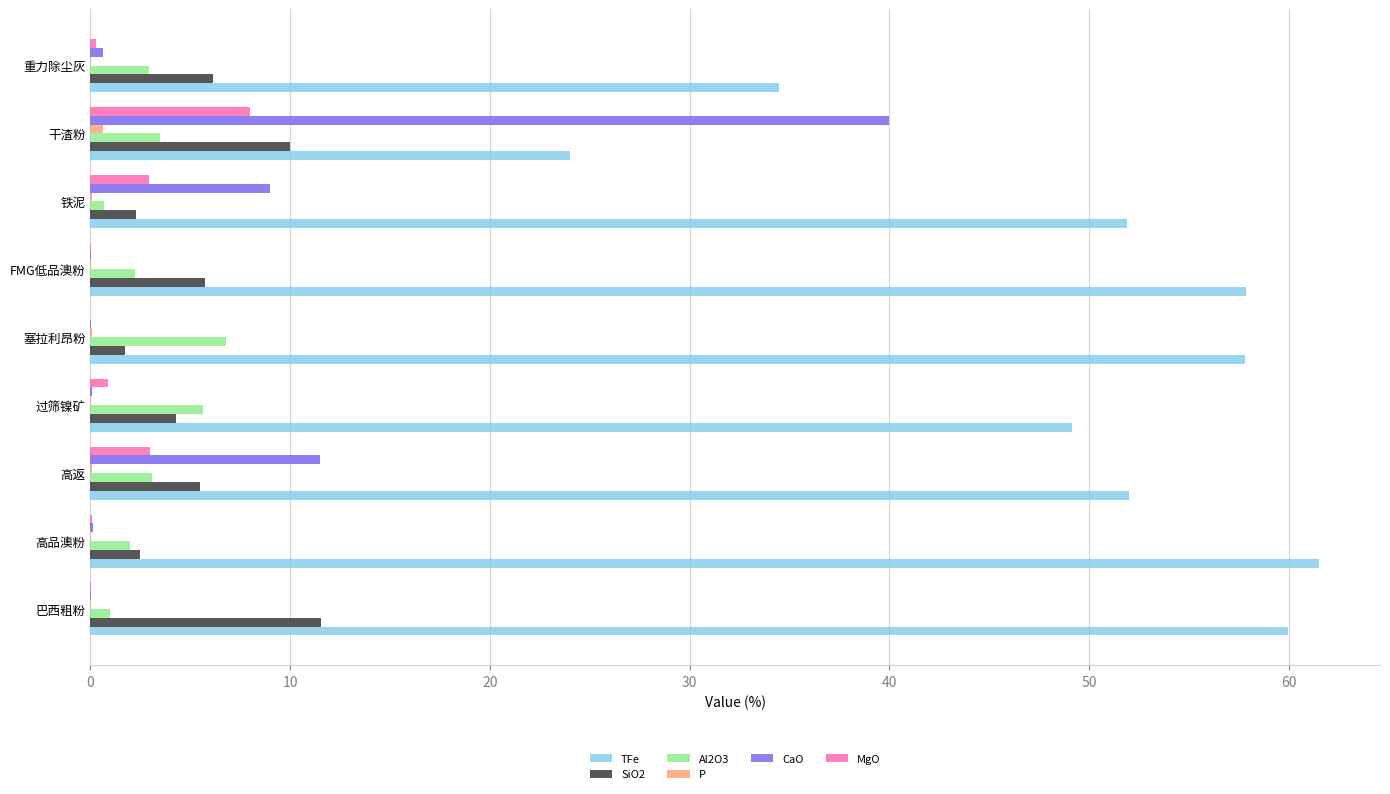

Between 塞拉利昂粉 and 干渣粉, which series saw the biggest shift?

CaO